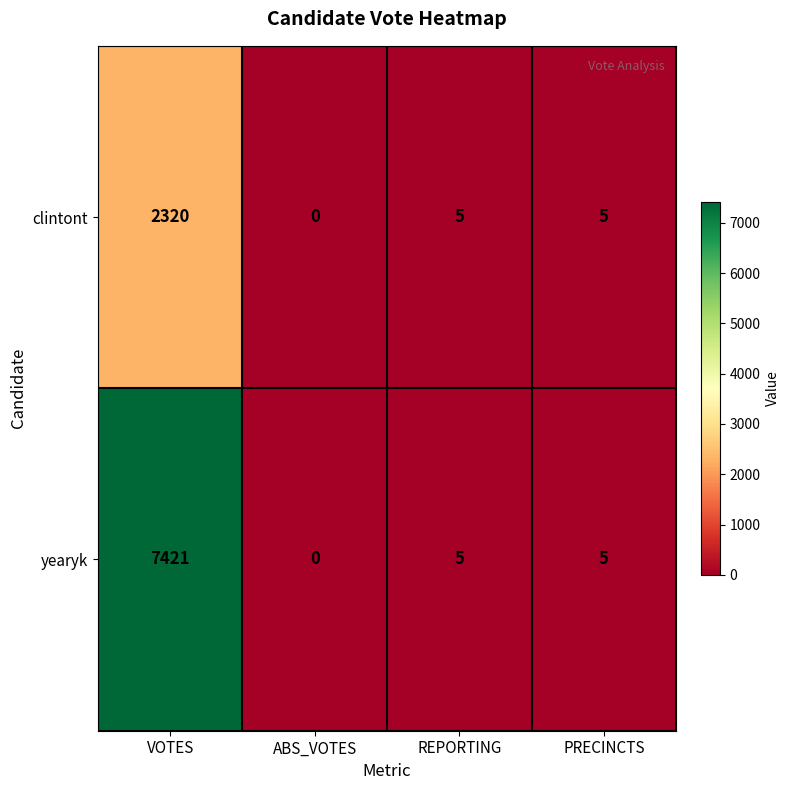

What is the total value across all series at REPORTING?

10